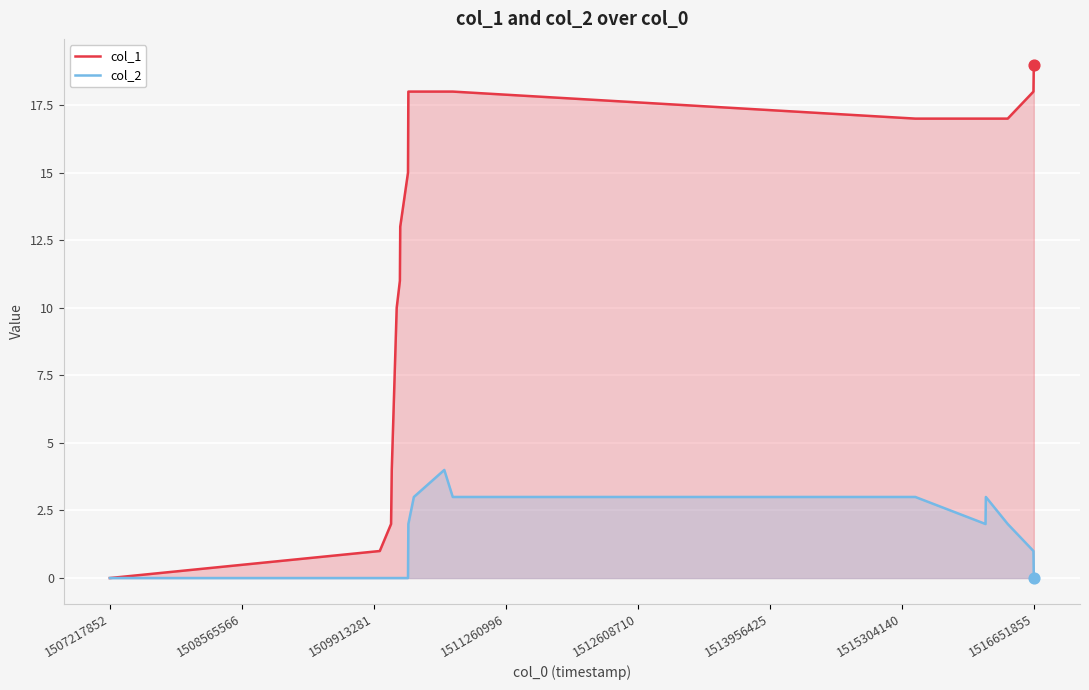

Which series has the largest Y range (max minus min)?

col_1